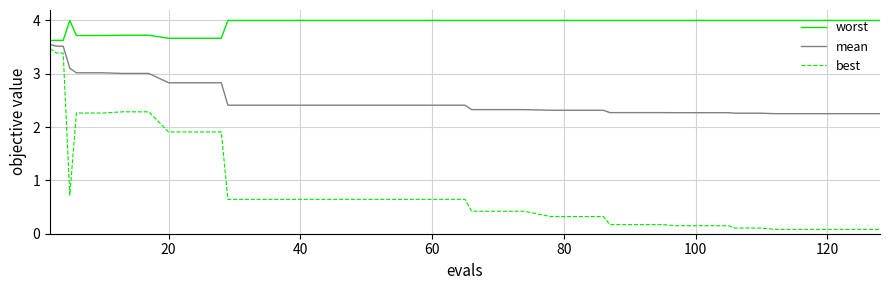

Rank the series by their average value, from lowest to highest.

best, mean, worst